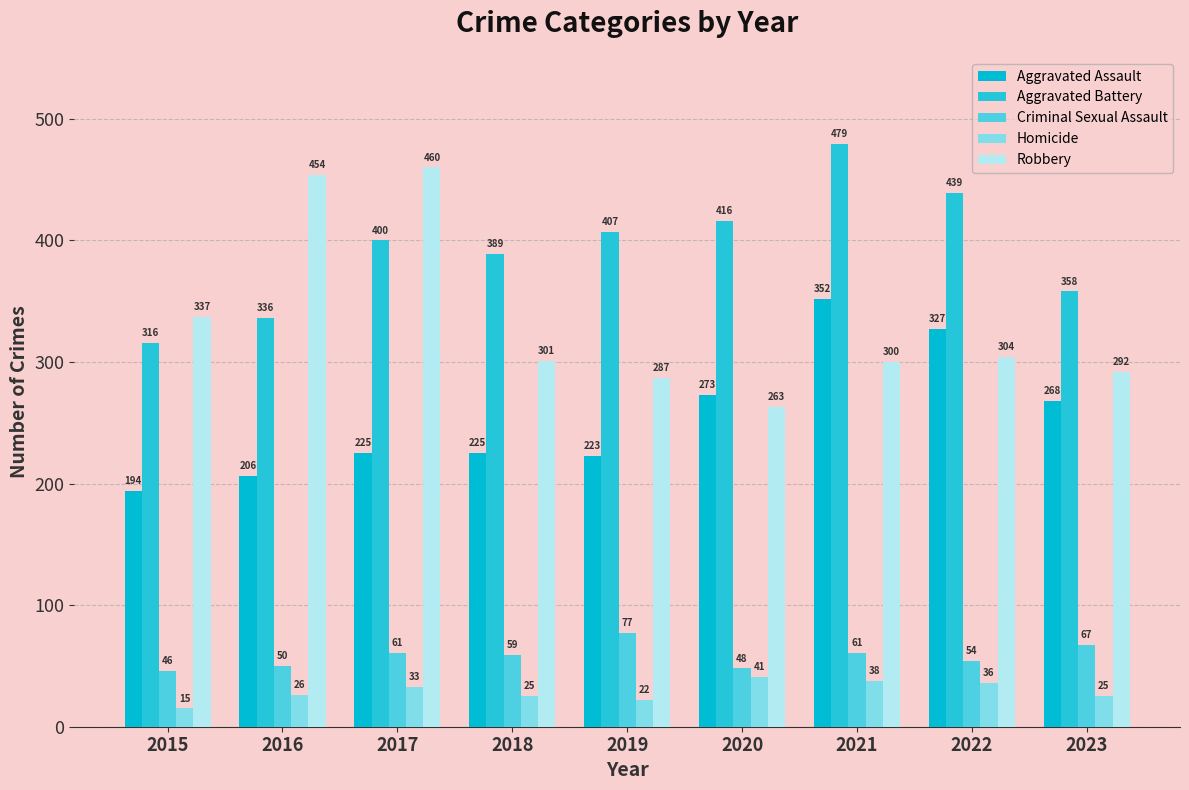

What is the sum of the Homicide values at 2017 and 2016?

59